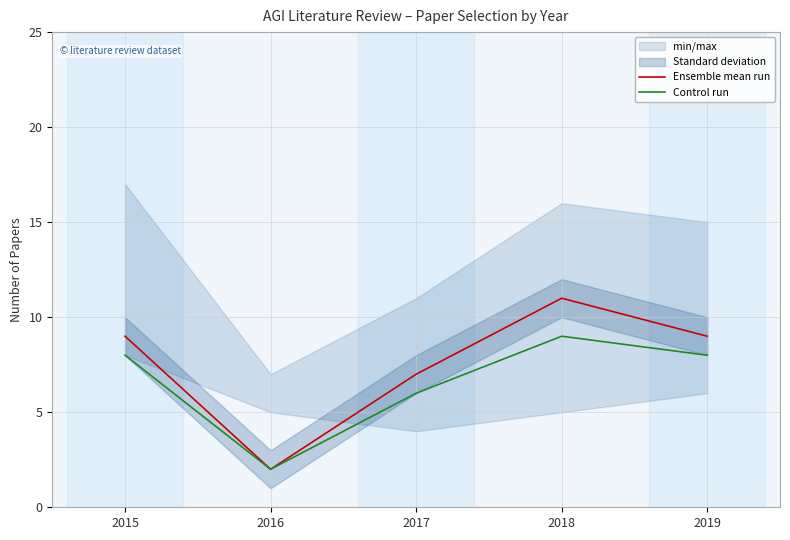

True or false: Control run has more than 0 points higher than both neighbors.

True